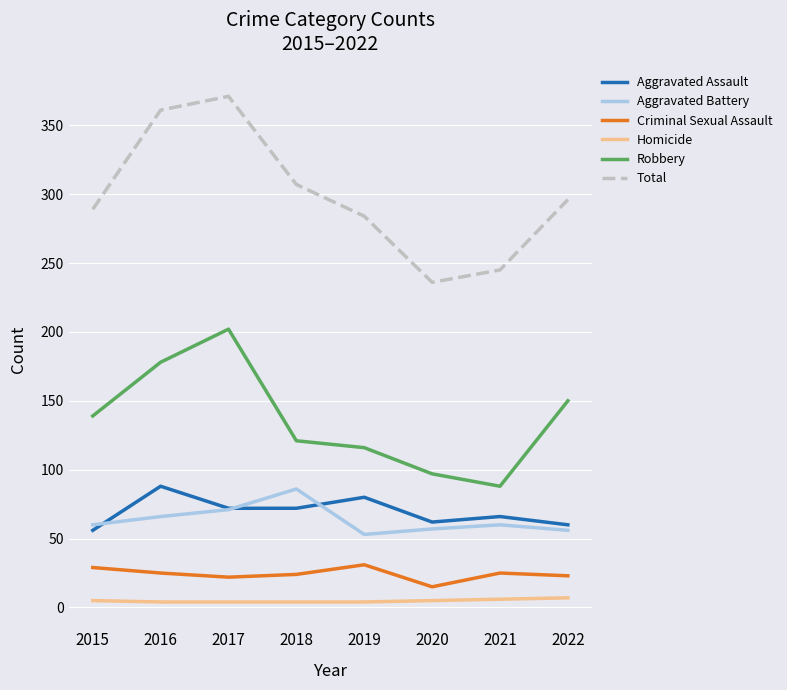

Read the Robbery value at 2020, to the nearest 10.

100